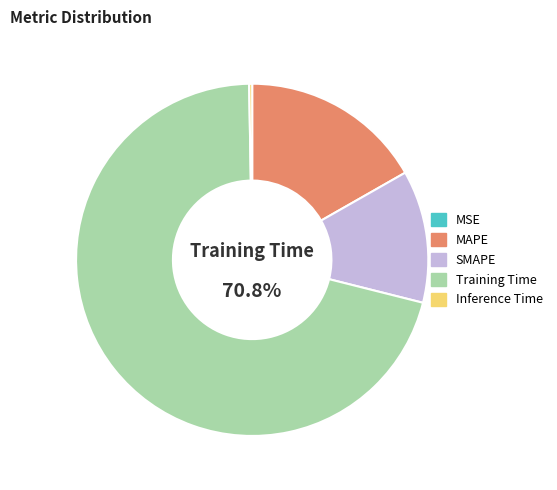

What is the largest slice in the pie chart?

Training Time